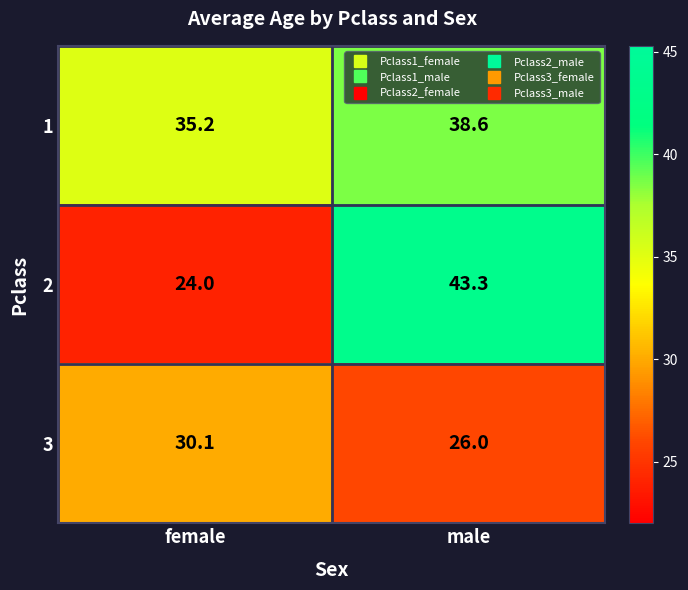

What is the greatest value displayed?

43.3